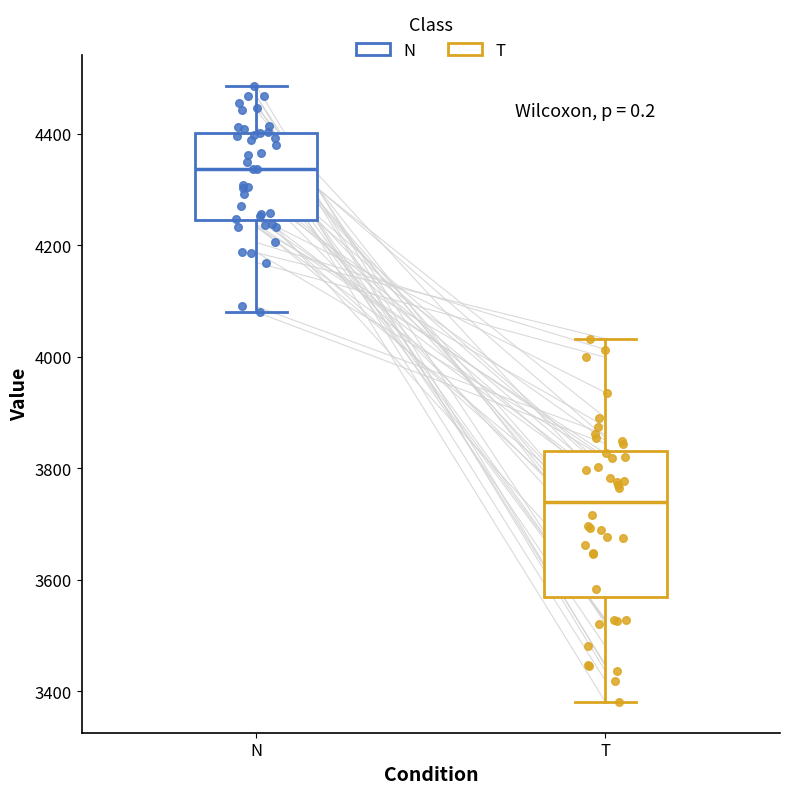

Comparing the boxes themselves (not the whiskers), which one is the tallest?

T